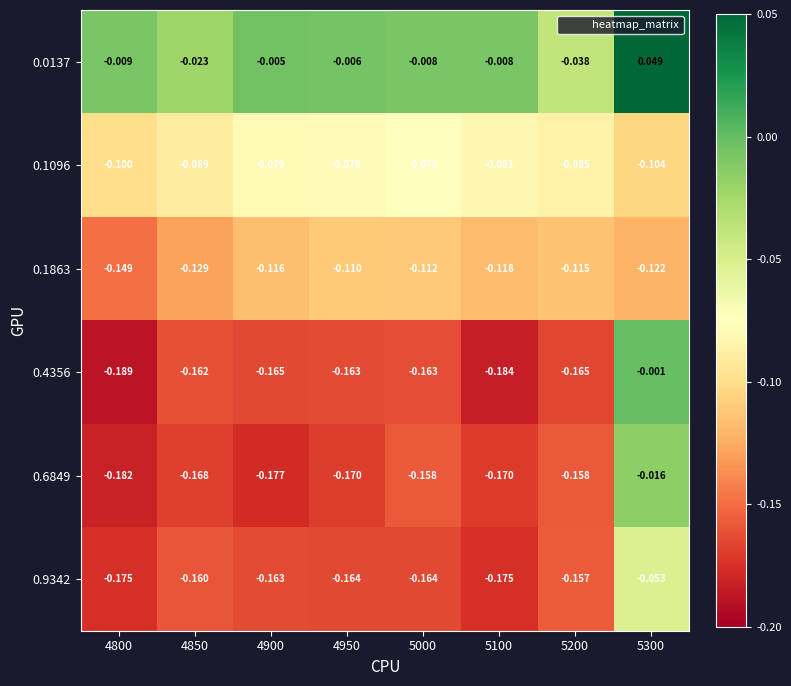

Is the value of 0.9342 at 5000 greater than the value of 0.4356 at 4850?

No